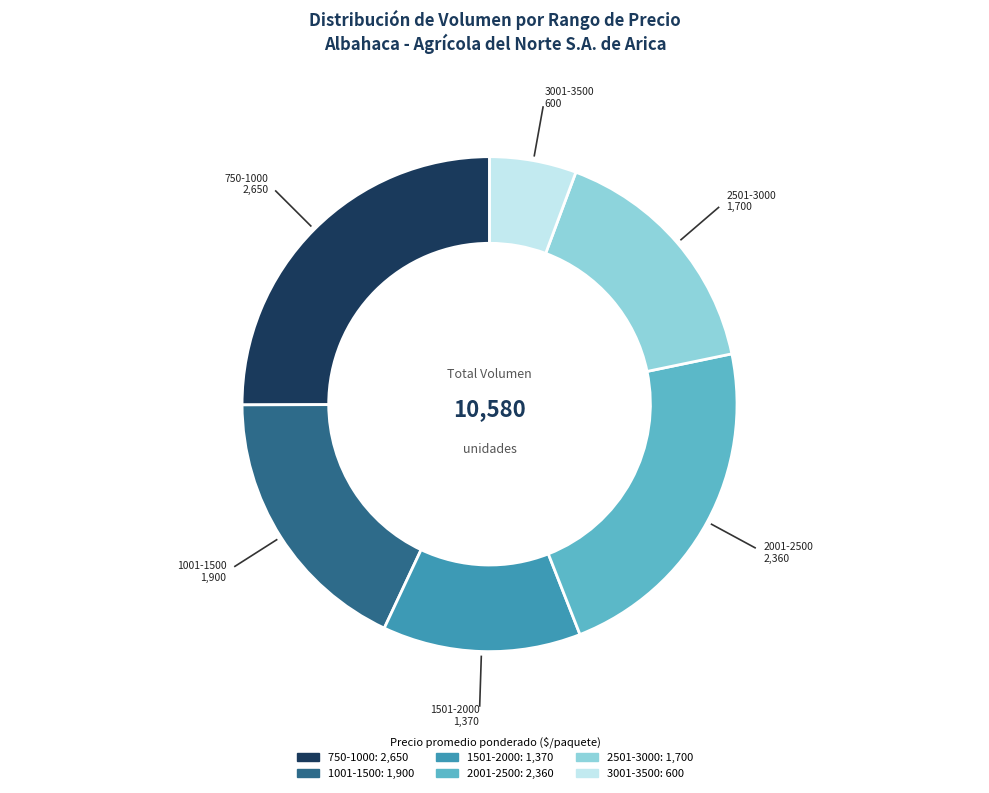

Is there any slice that represents more than half of the pie?

No